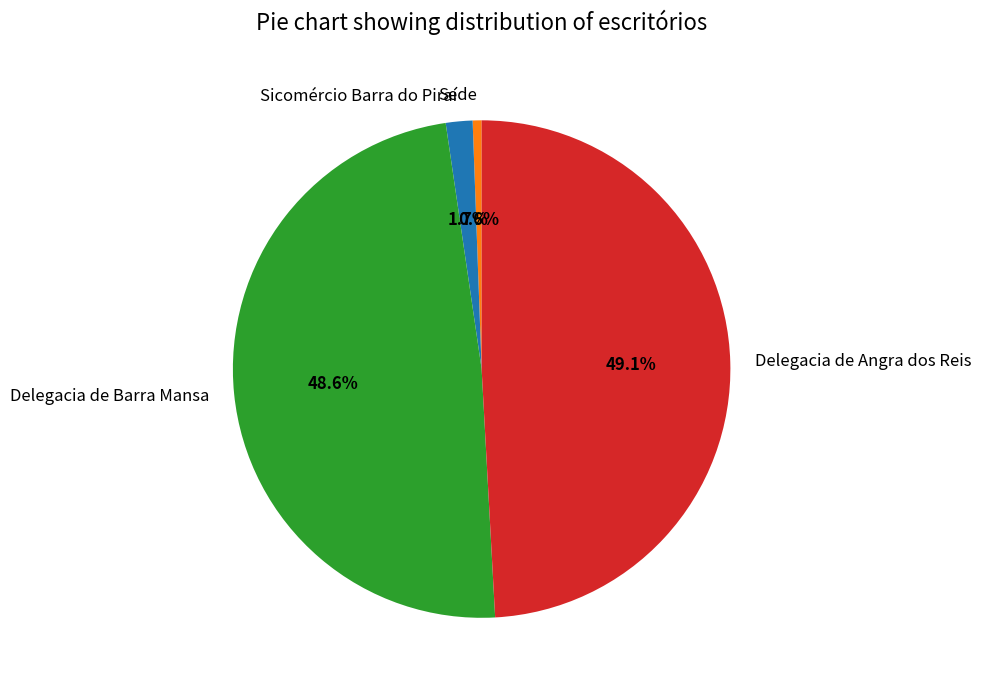

True or false: Delegacia de Angra dos Reis accounts for 49% of the total.

True